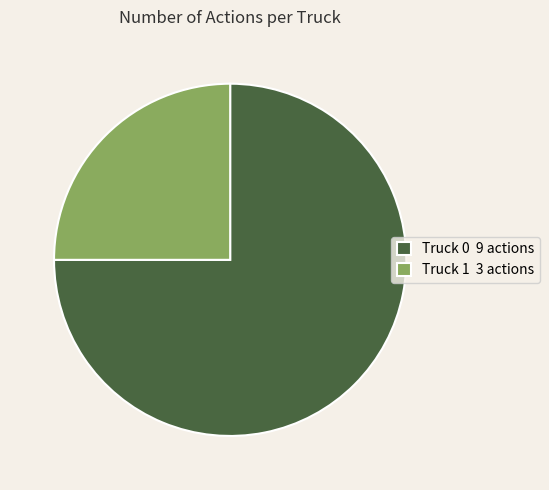

Do Truck 1 and Truck 0 together represent more than half of the pie?

Yes